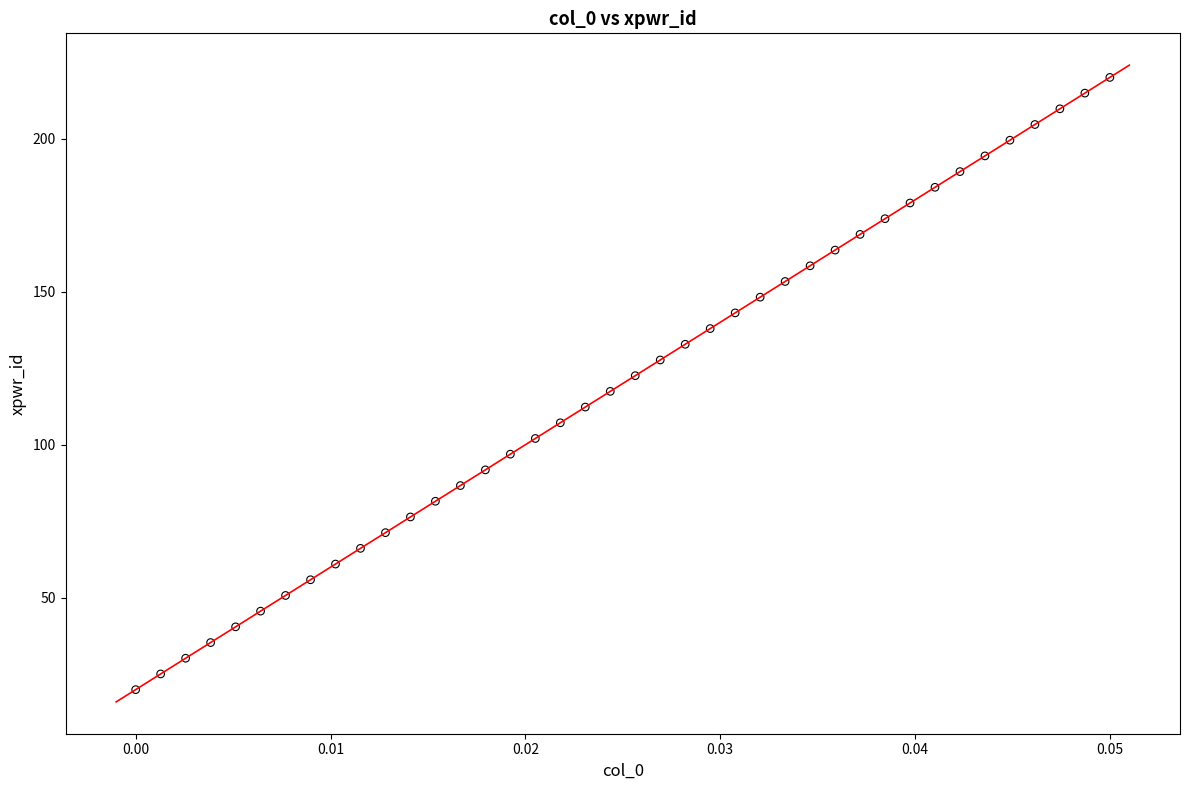

How many data points are displayed?

40